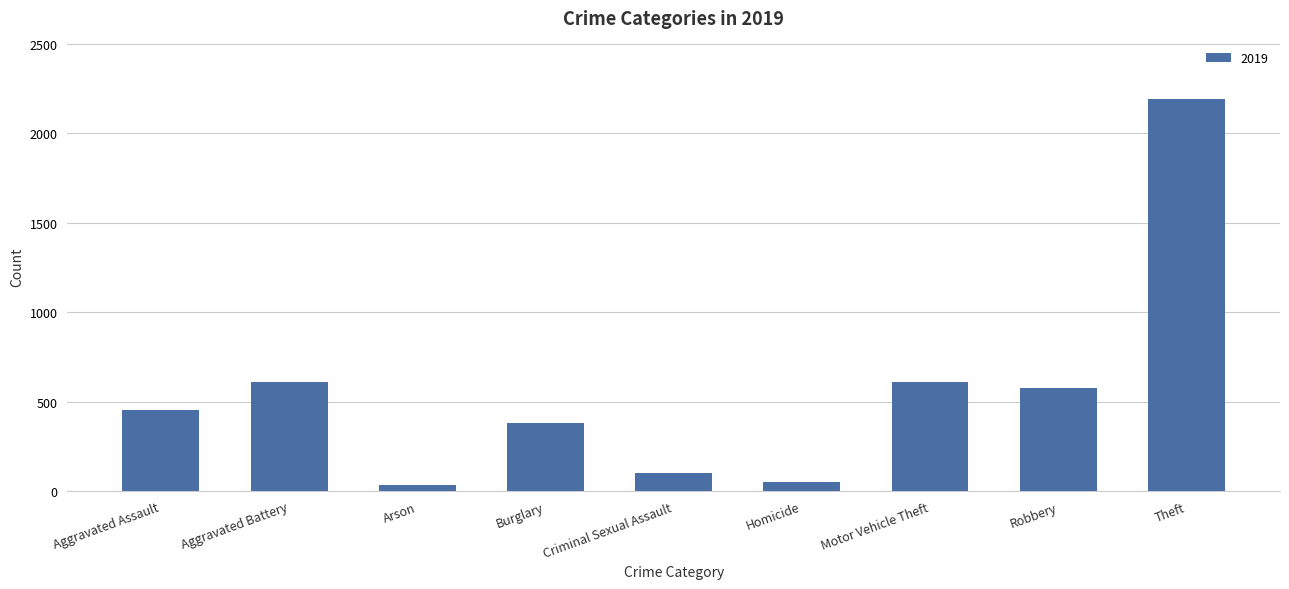

Is it true that the value at Motor Vehicle Theft is 885?

False